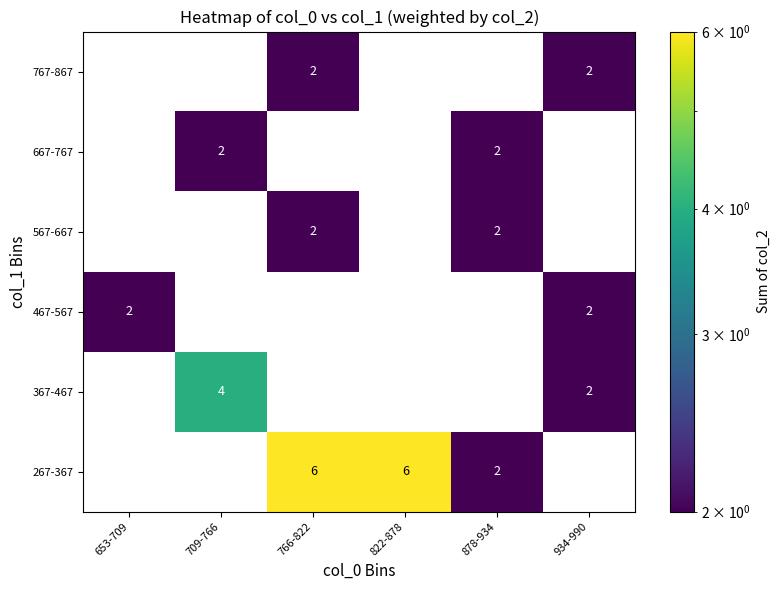

Which series has the largest total across all categories?

267-367